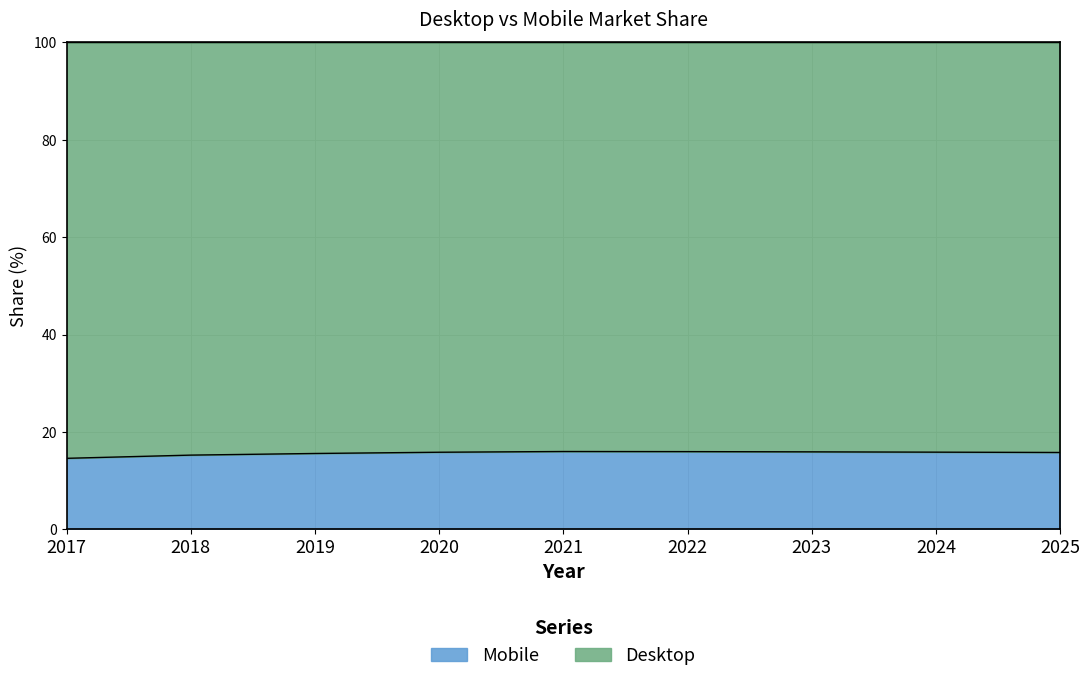

The chart shows a value of 16.0 at 2022. True or false?

True